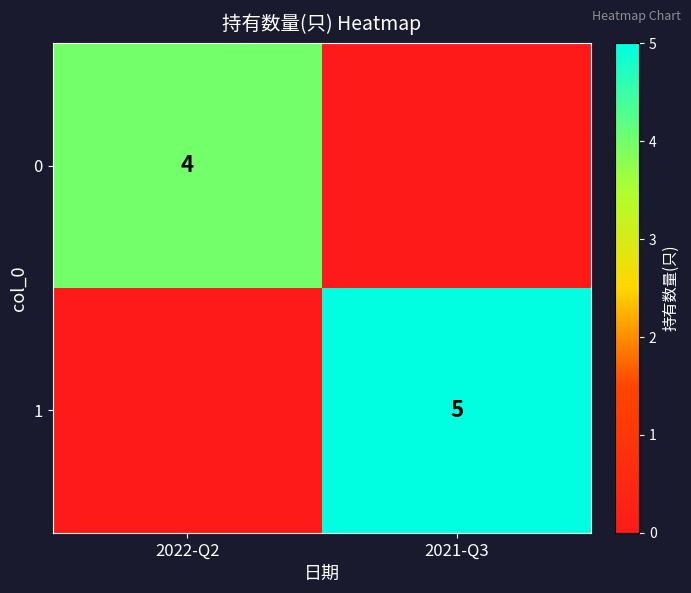

The value of 1 at 2021-Q3 is 7. True or false?

False